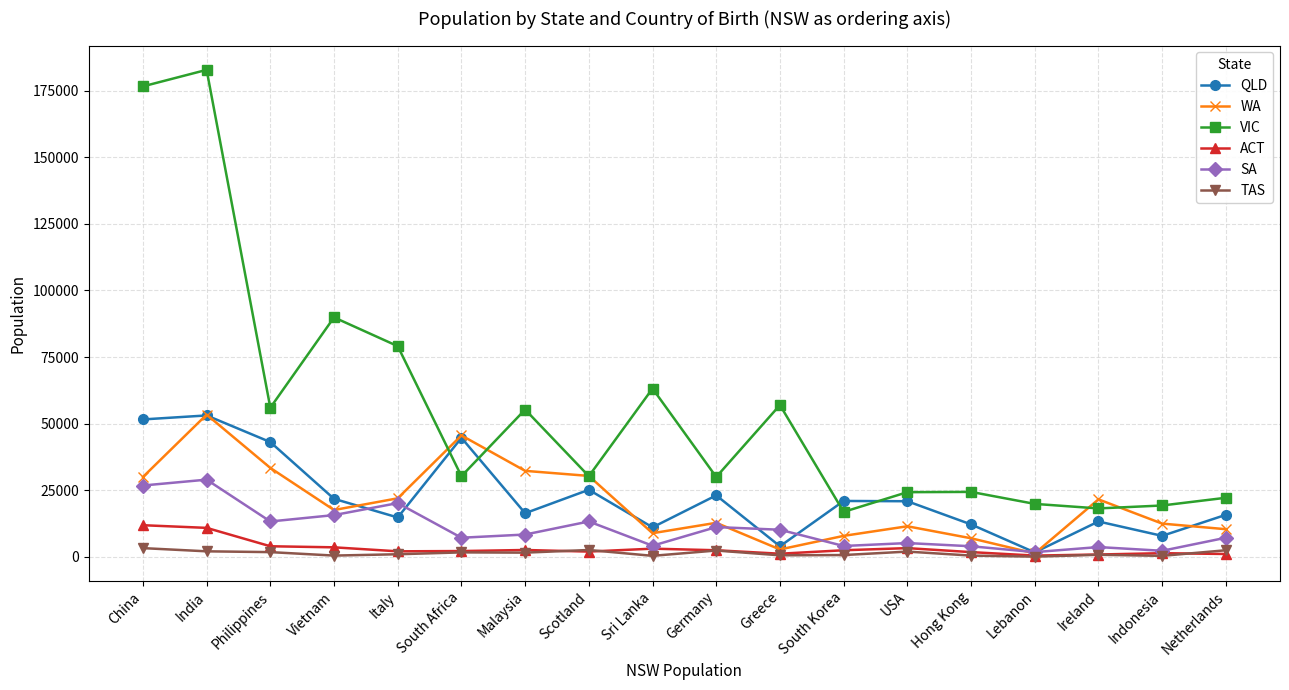

At which category is the sum across all series the highest?

India